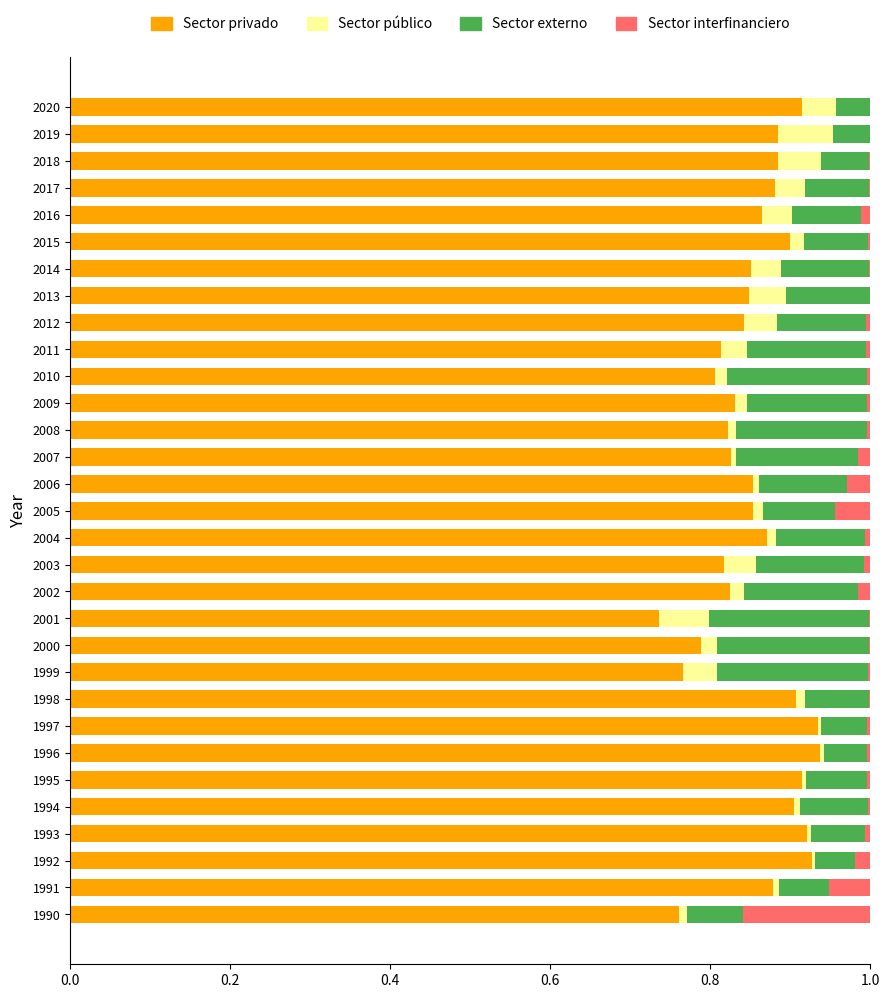

The value of Sector privado at 1993 is 0.4. True or false?

False